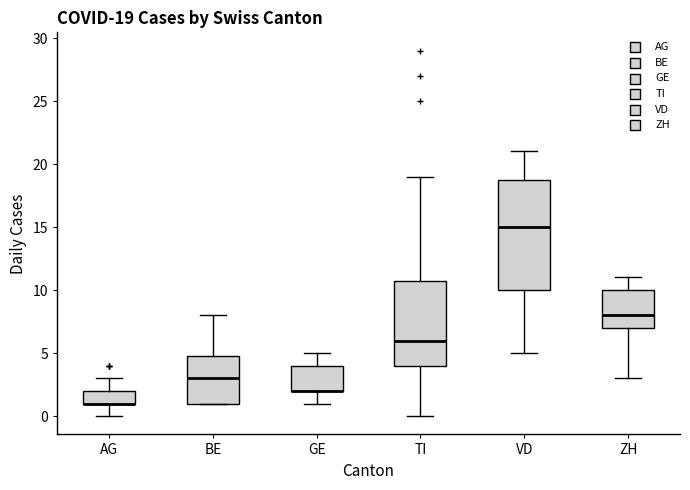

Which box is the tallest, from its lower edge to its upper edge?

VD